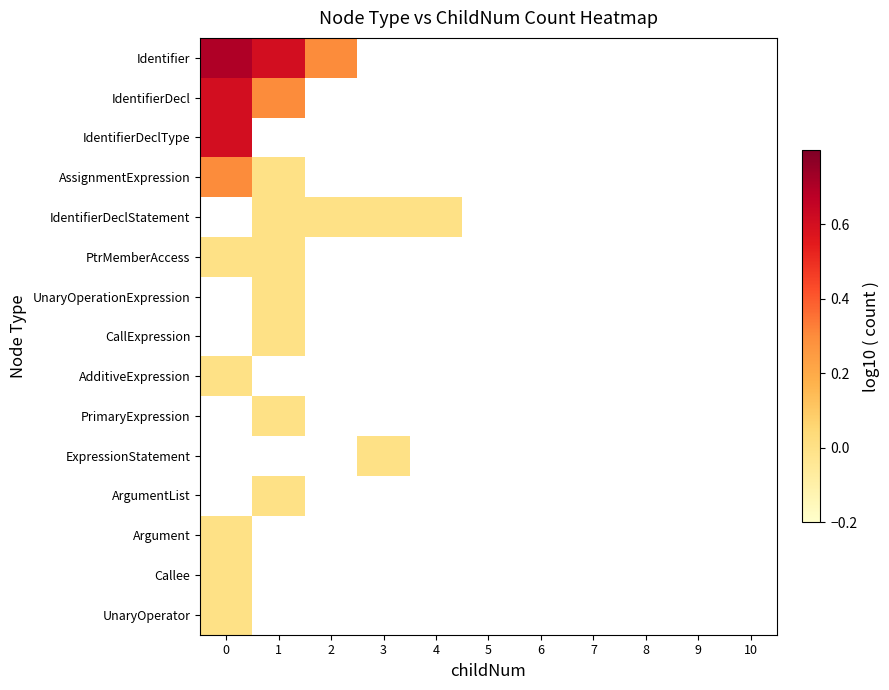

Between 1 and 2, which series saw the biggest shift?

Identifier